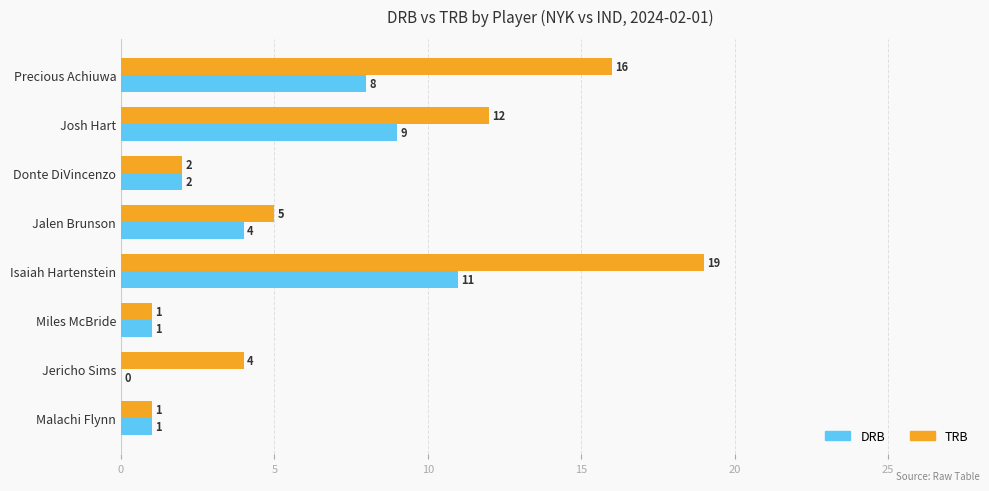

Read the DRB value at Jalen Brunson.

4